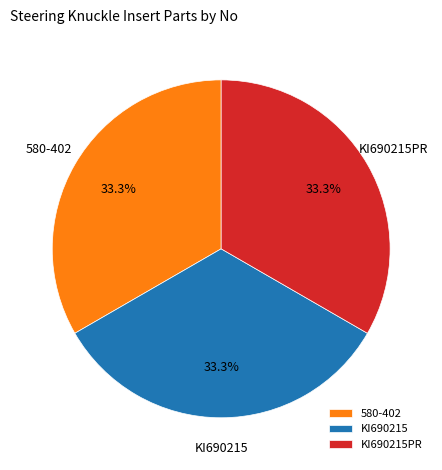

Approximately how many times larger is the value at 580-402 compared to KI690215PR?

1.0